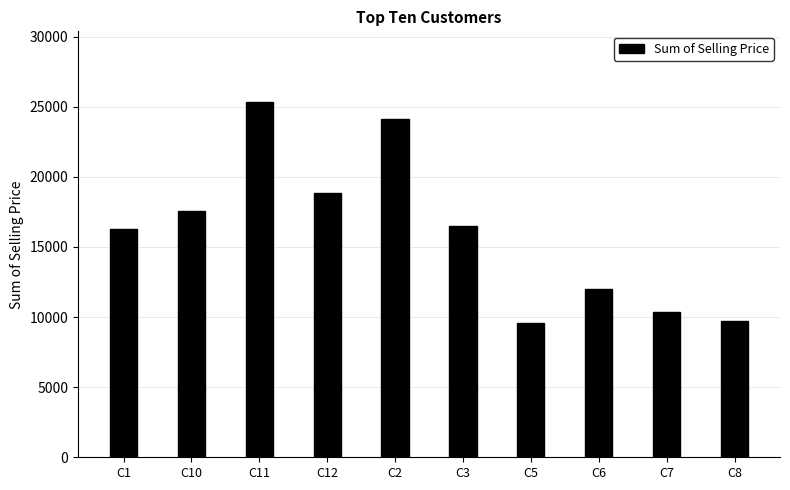

What is the average value?

16032.4